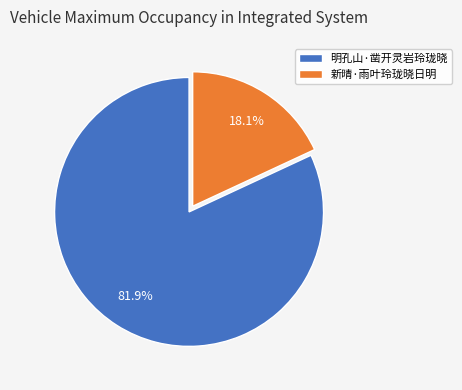

Which category accounts for the majority?

明孔山·凿开灵岩玲珑晓